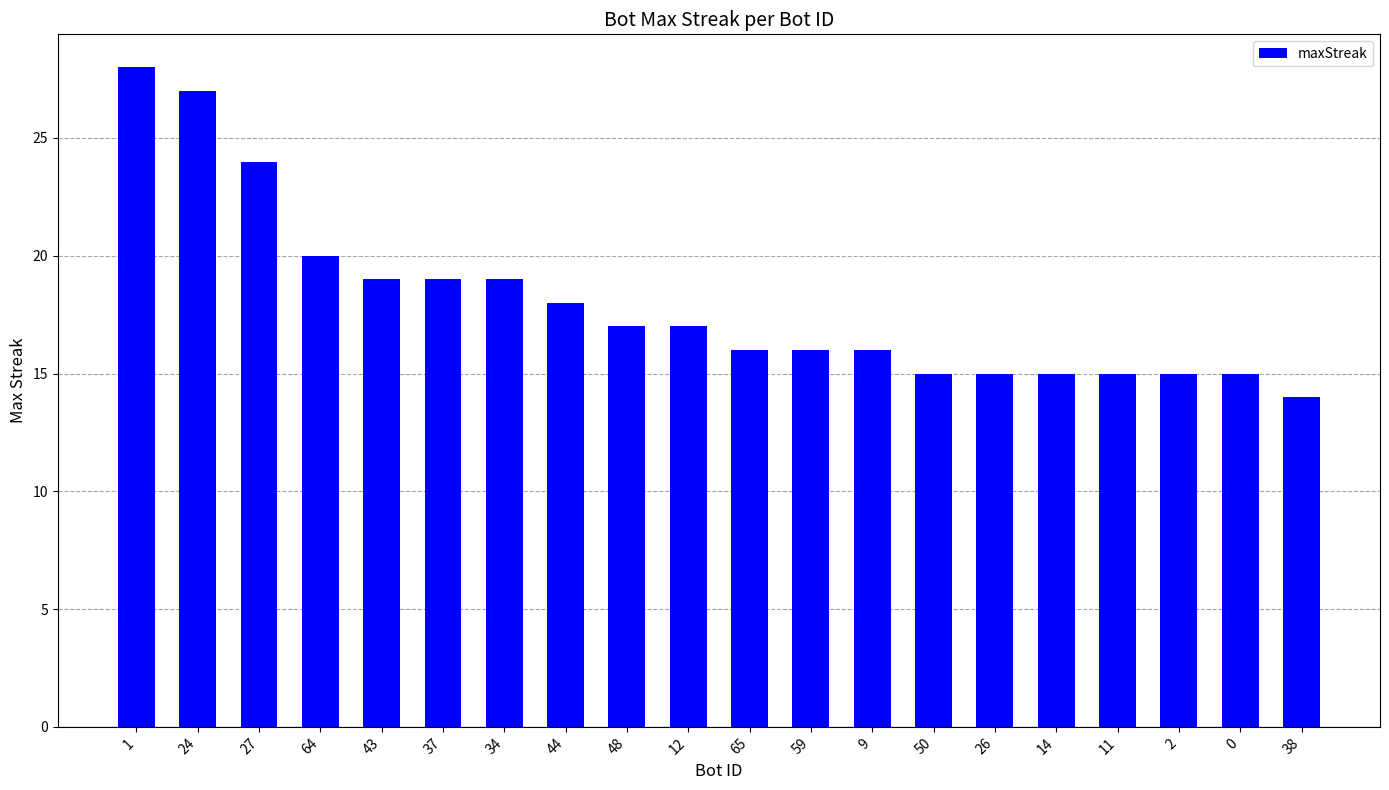

Which label corresponds to the largest value in the chart?

1